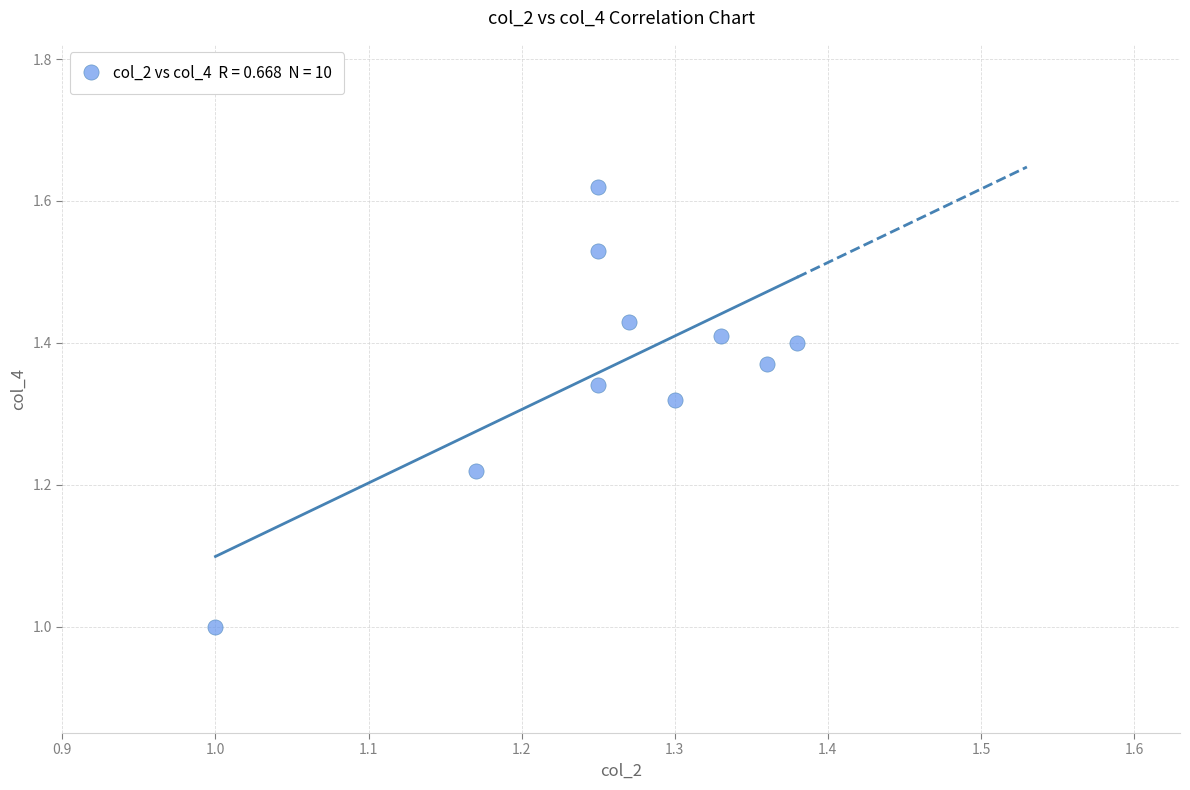

What is the range of X values (max minus min)?

0.4